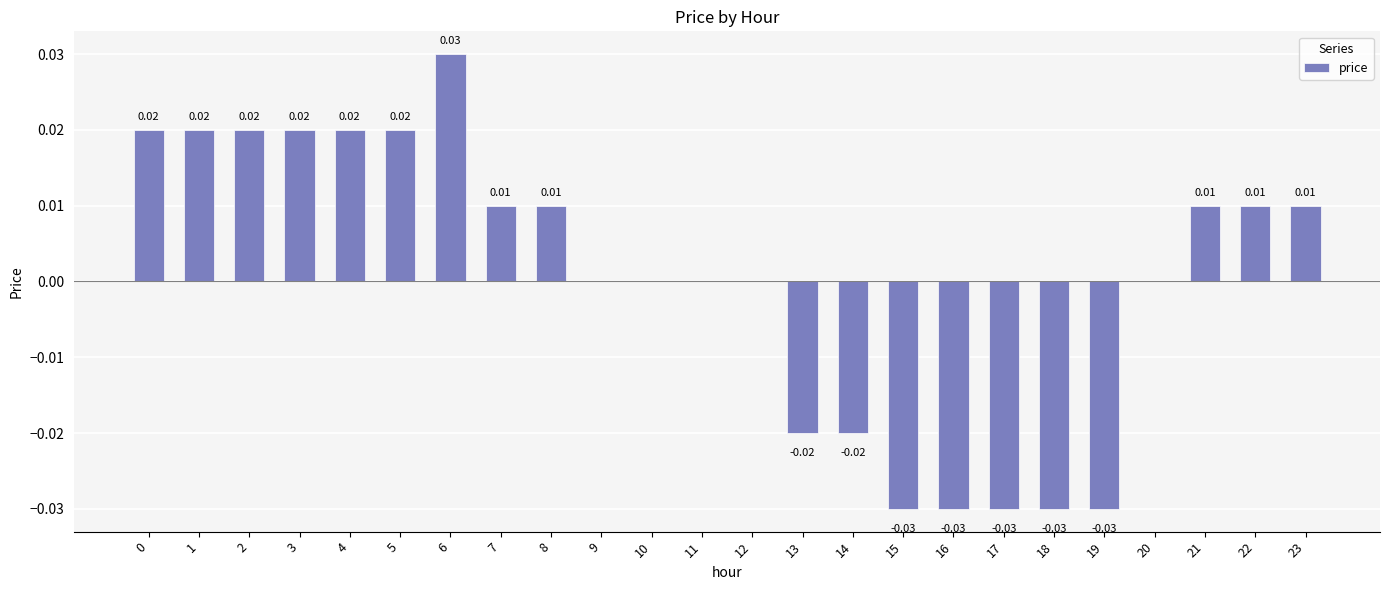

Which has a higher value, 14 or 22?

22